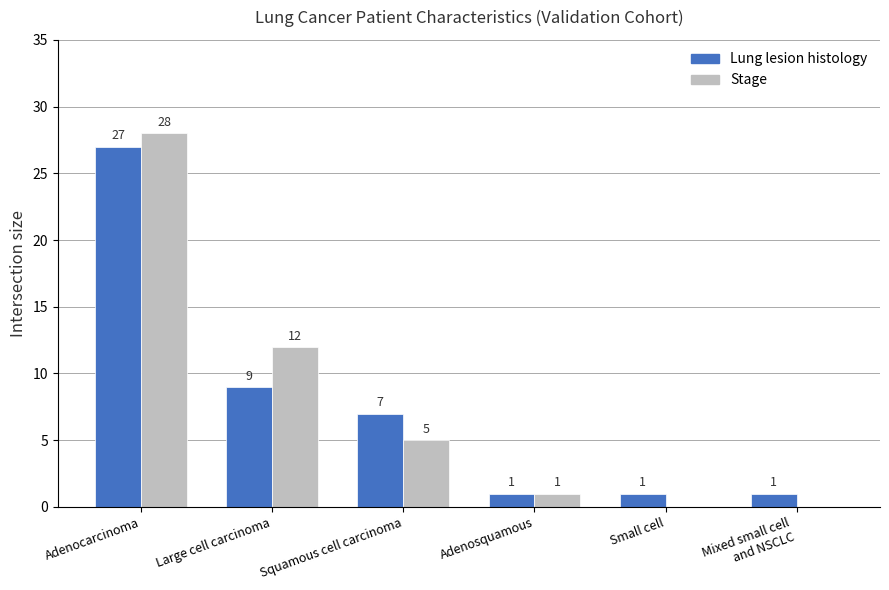

What is the maximum value shown in the chart?

28